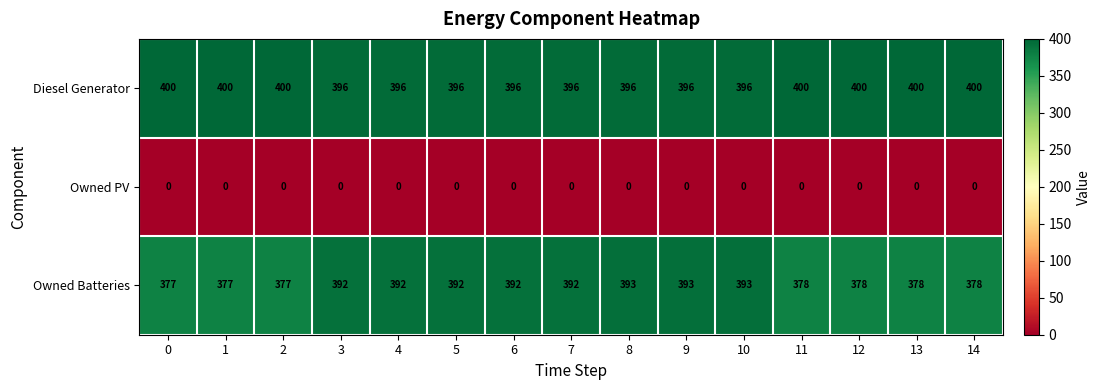

Reading right to left, list all the values displayed in this chart.

row_0: 400	400	400	400	396	396	396	396	396	396	396	396	400	400	400
row_1: 0	0	0	0	0	0	0	0	0	0	0	0	0	0	0
row_2: 378	378	378	378	393	393	393	392	392	392	392	392	377	377	377